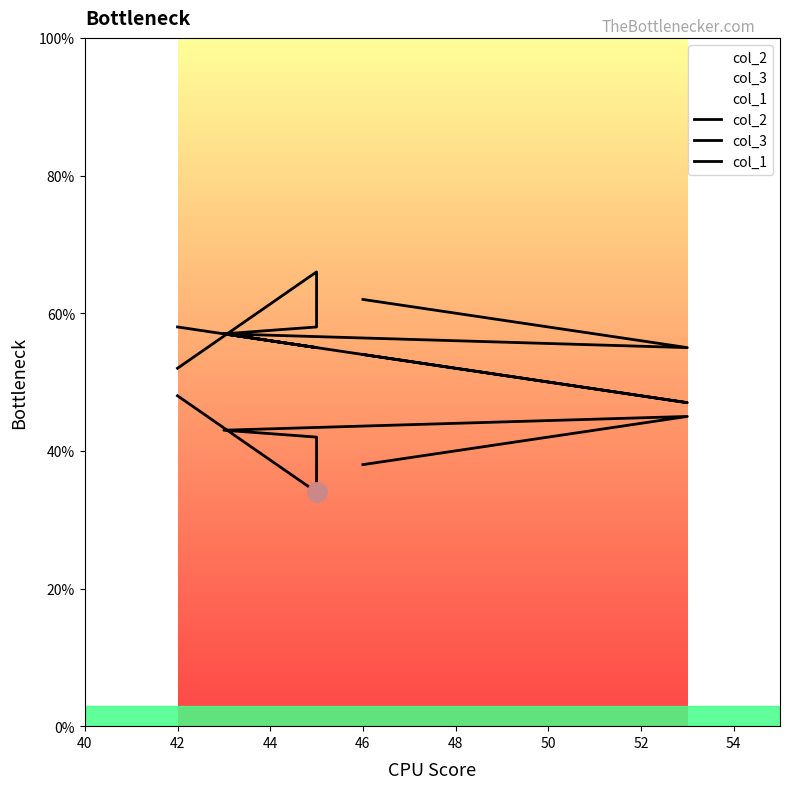

True or false: col_2 and col_1 intersect in this chart.

False